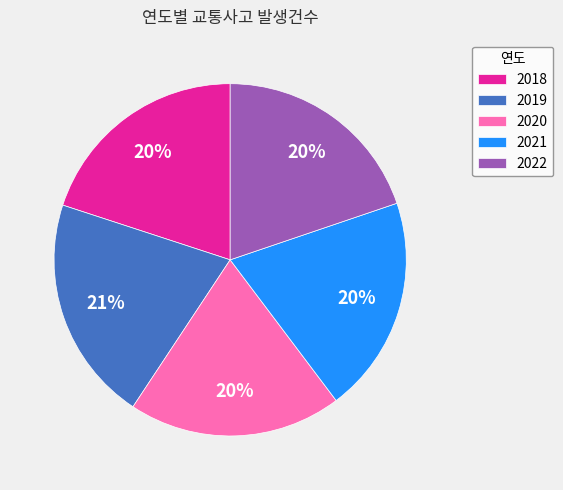

To the nearest percent, what is the difference between the largest and smallest slice percentages?

1%